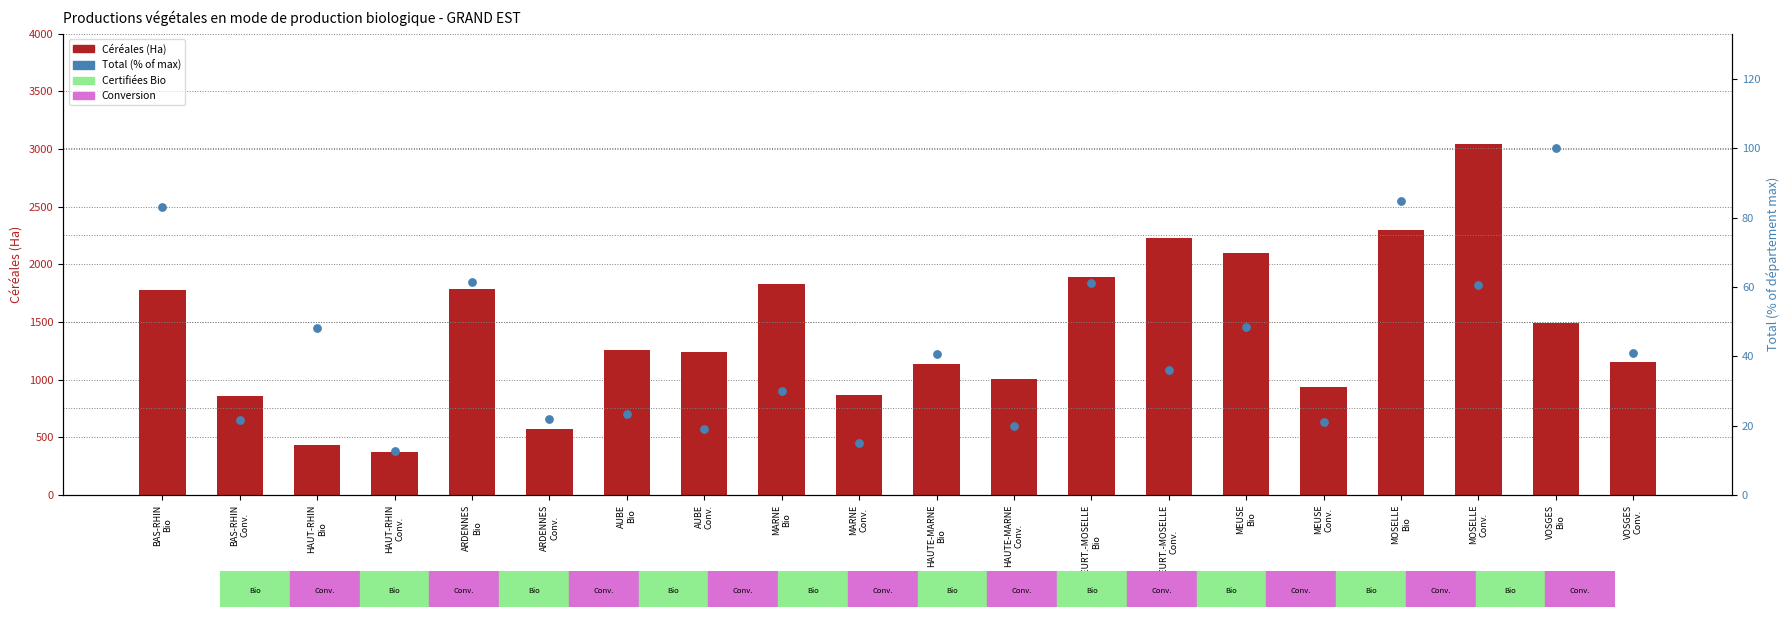

What is the total value across all series at MEURT.-MOSELLE
Bio?

1953.6